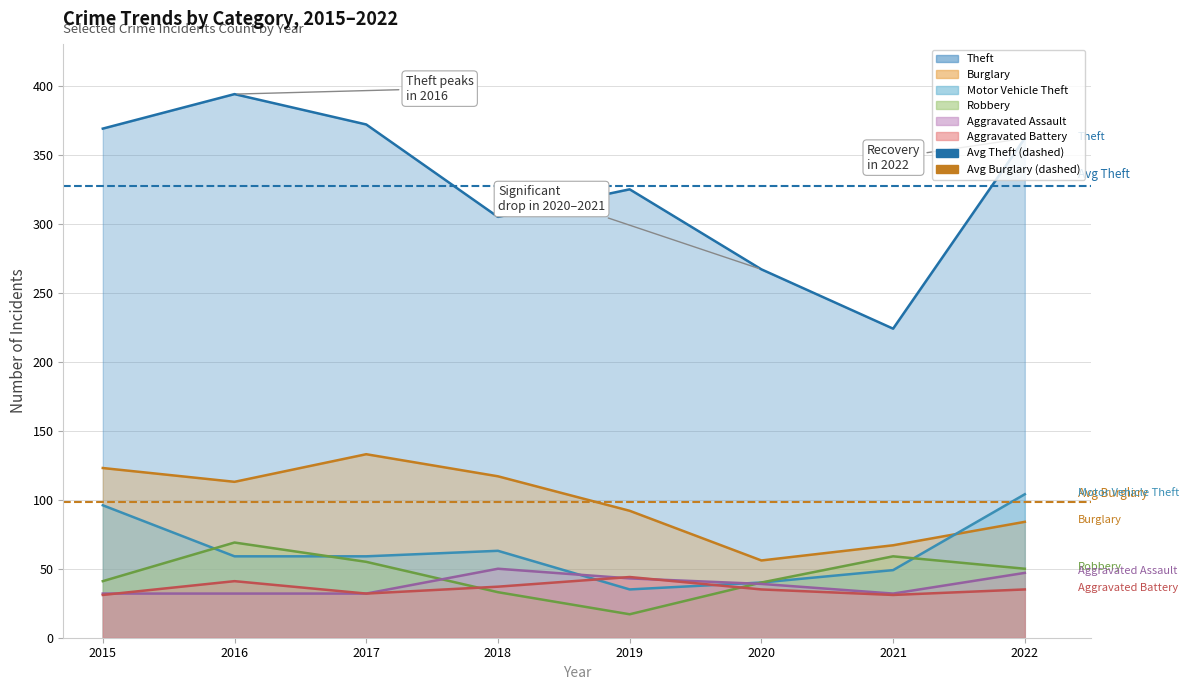

At which label is Avg Burglary closest to 98?

2015